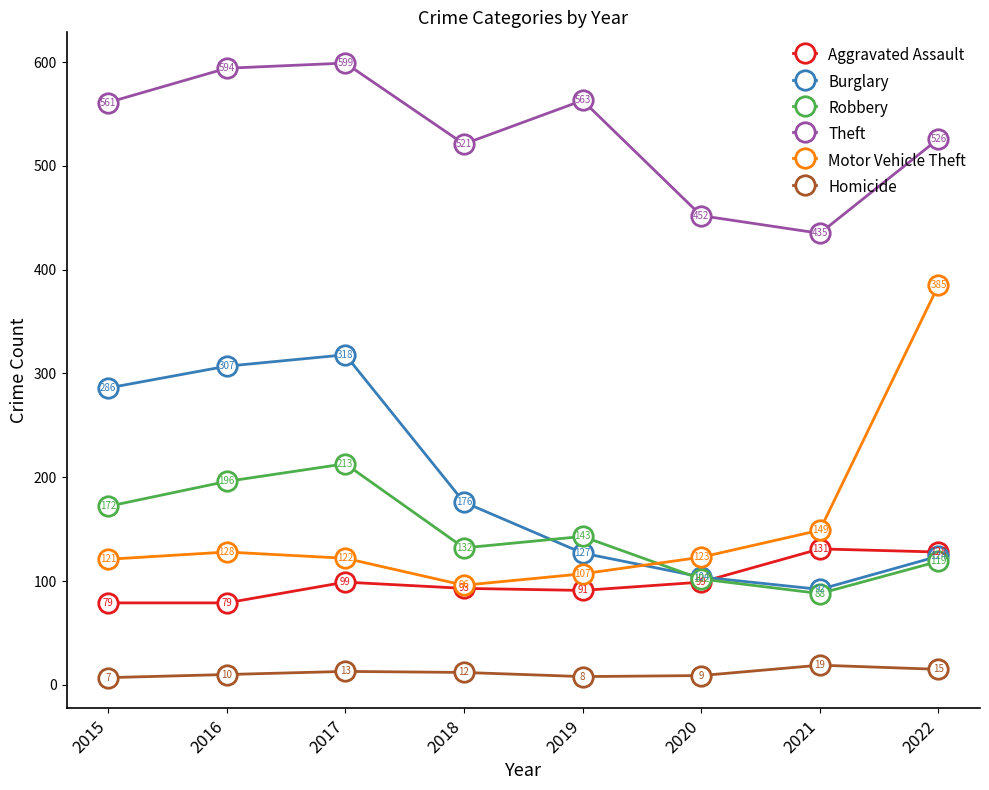

What is the total value across all series at 2021?

914